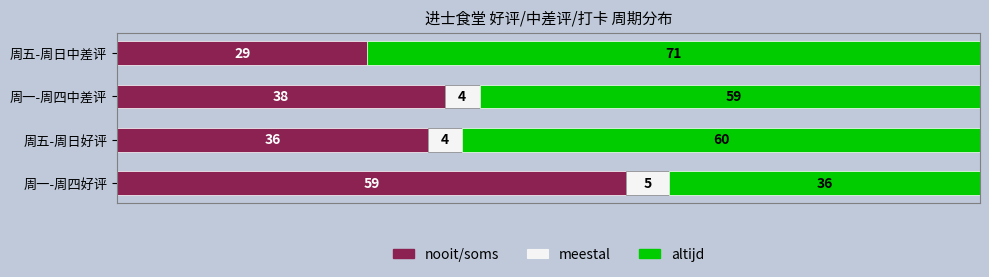

Which category has the highest value in the nooit/soms series?

周一-周四好评